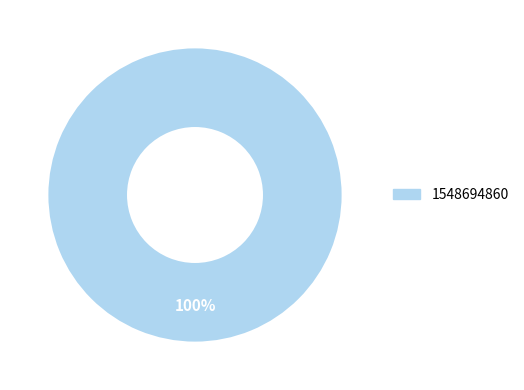

Is there any slice that represents more than half of the pie?

Yes